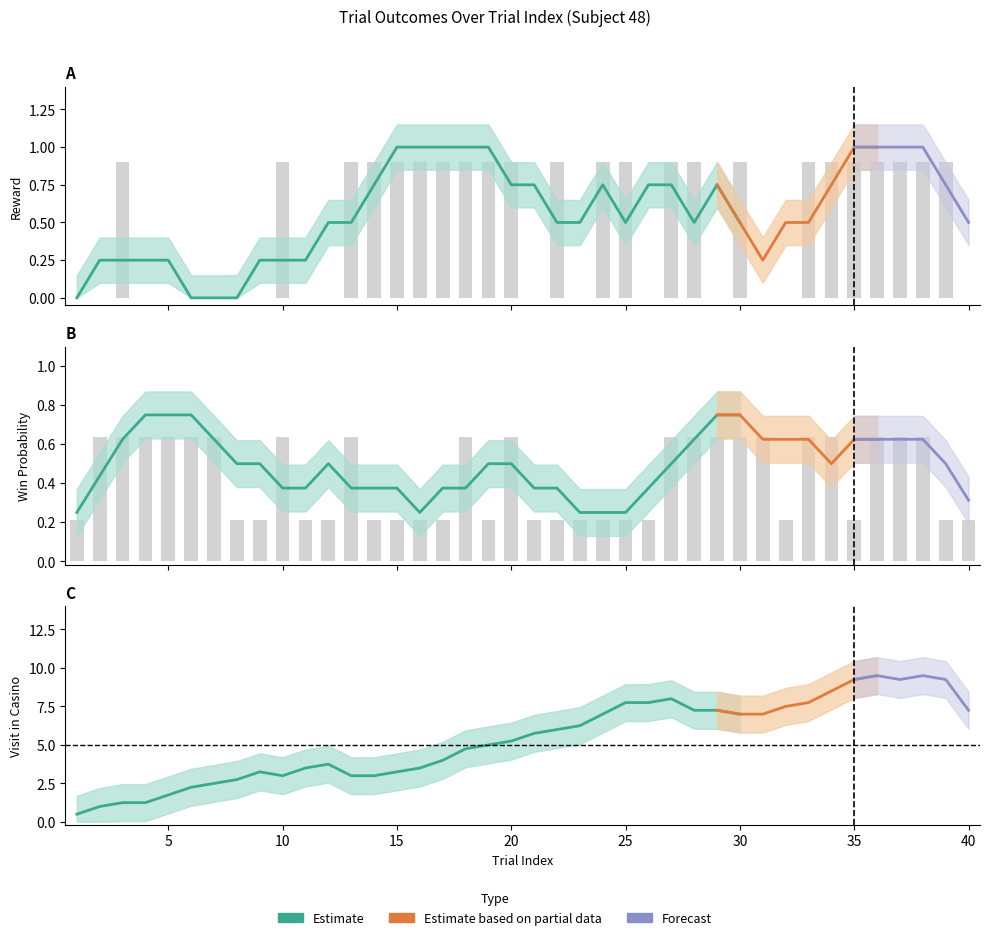

True or false: win_probability has a value of 0.2 at 25.

True